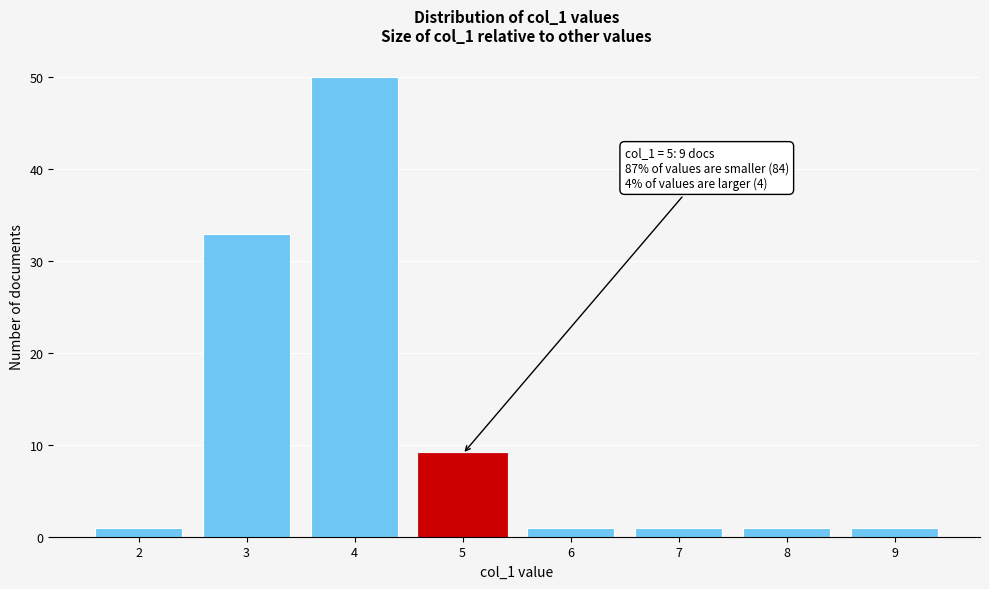

Reading right to left, what are all the values shown in this chart?

9=1	8=1	7=1	6=1	5=9	4=50	3=33	2=1